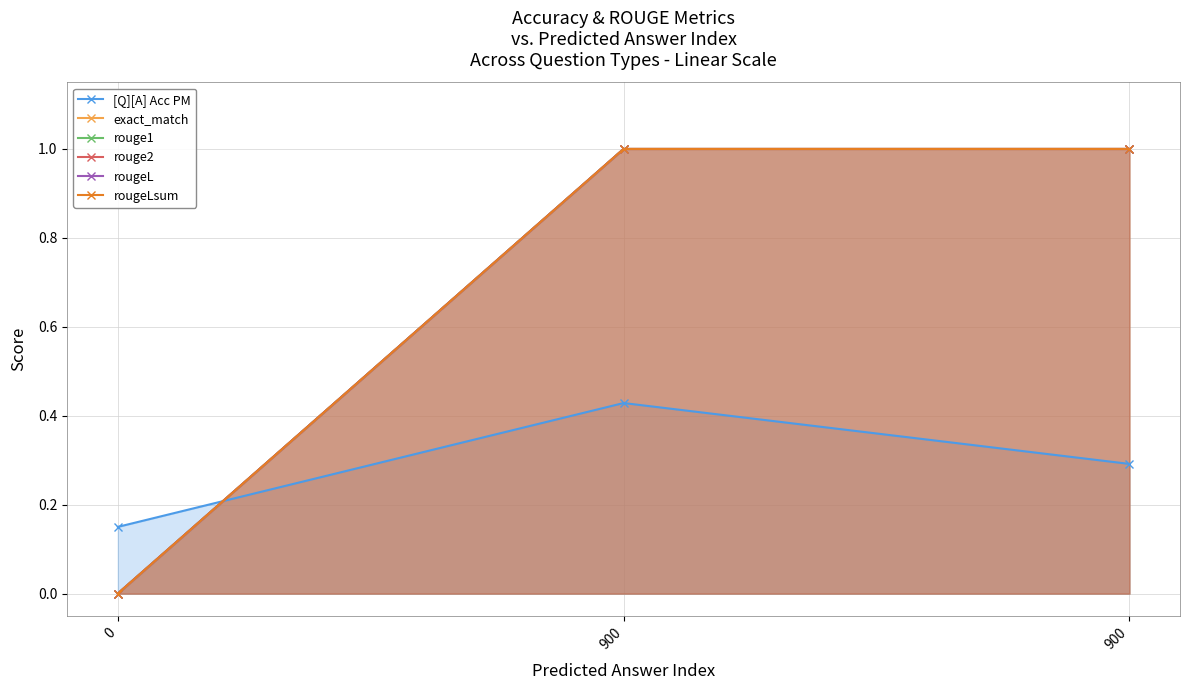

What is the spread (max minus min) of values at 900?

0.6